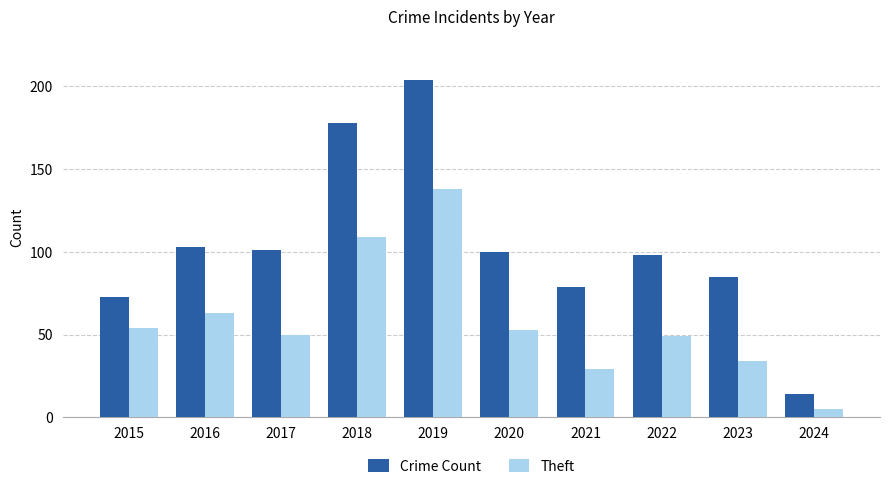

Reading left to right, extract all data points from this chart.

Crime Count: 2015=73	2016=103	2017=101	2018=178	2019=204	2020=100	2021=79	2022=98	2023=85	2024=14
Theft: 2015=54	2016=63	2017=50	2018=109	2019=138	2020=53	2021=29	2022=49	2023=34	2024=5